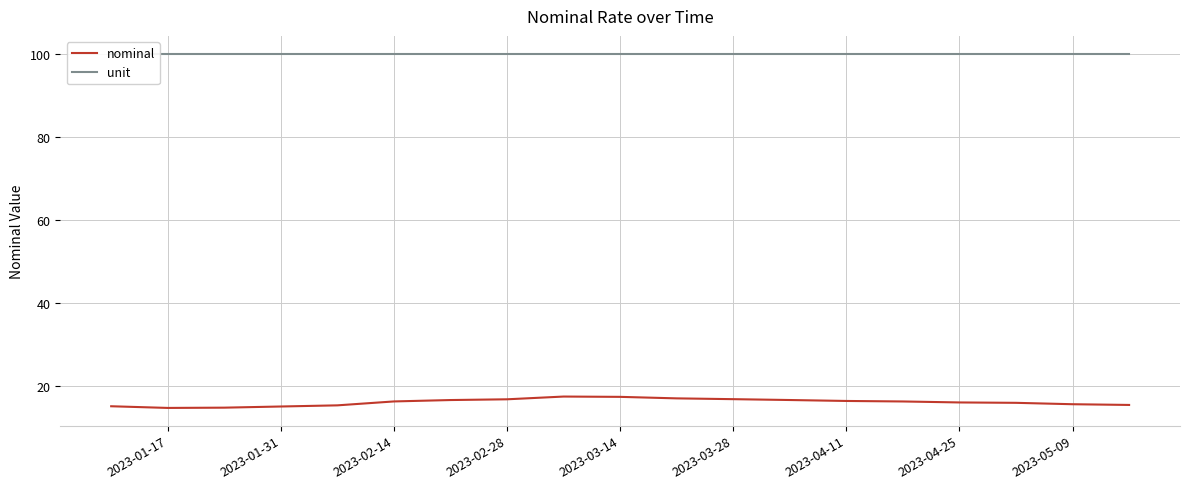

True or false: nominal and unit intersect in this chart.

False